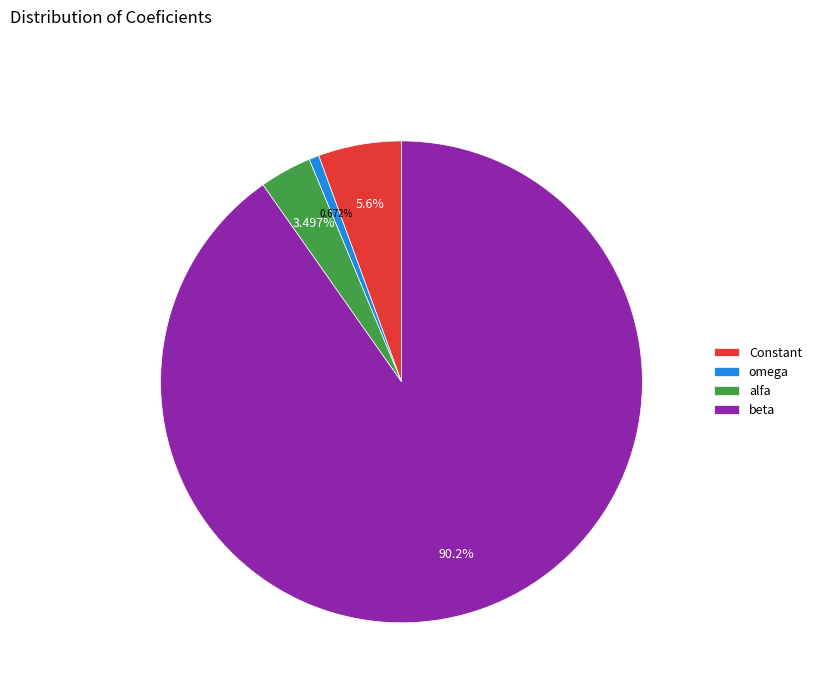

Rank the categories by value from lowest to highest.

omega, alfa, Constant, beta